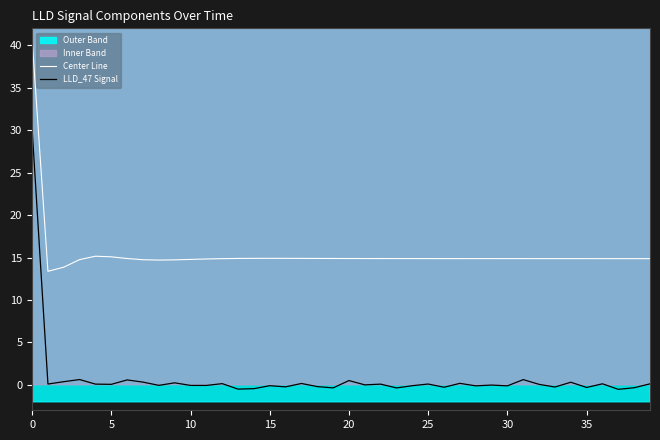

What is the highest value of the LLD_47 Signal series?

30.1